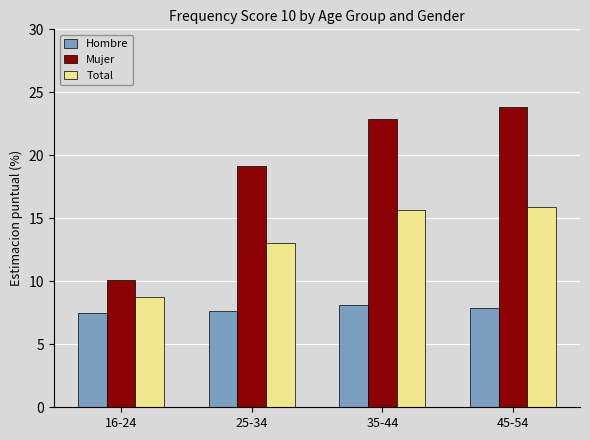

Rank the series by their average value, from lowest to highest.

Hombre, Total, Mujer